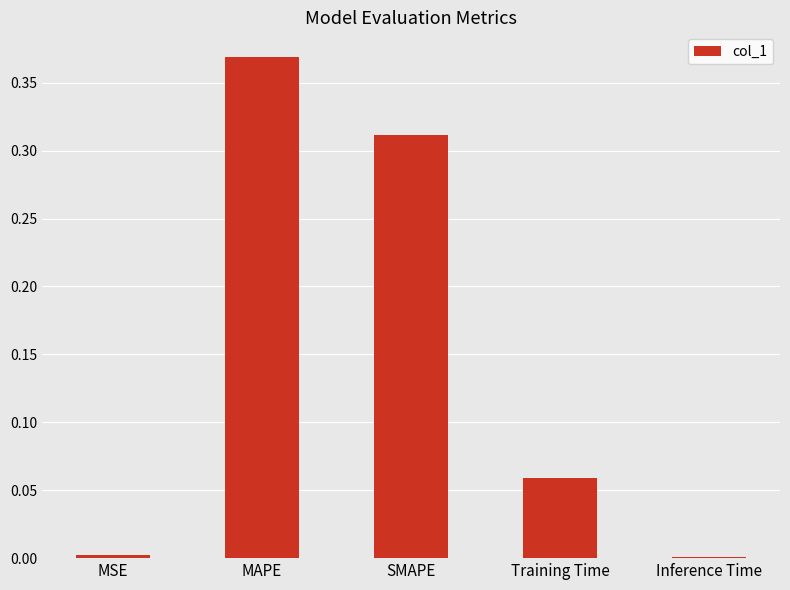

Which label corresponds to the largest value in the chart?

MAPE